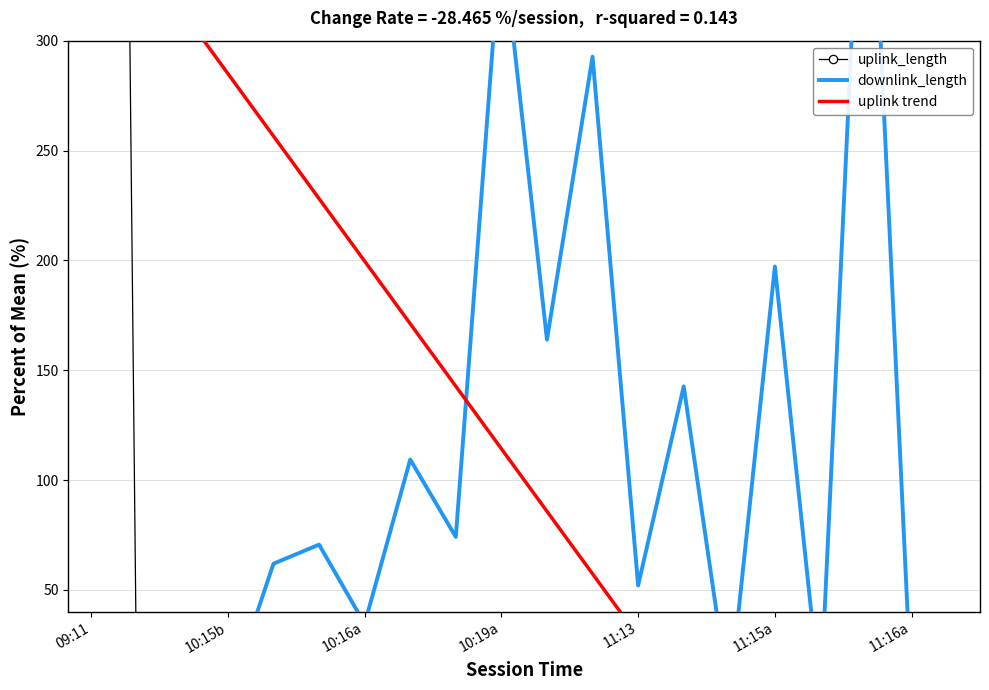

Which series has the largest range (max minus min)?

uplink_length